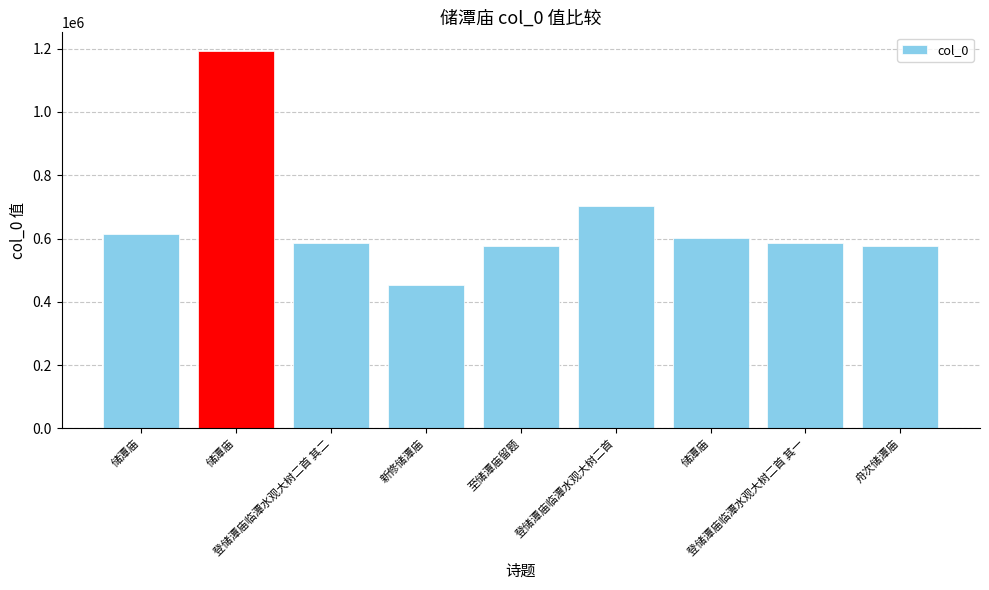

What is the label of the 7th bar from the left?

储潭庙